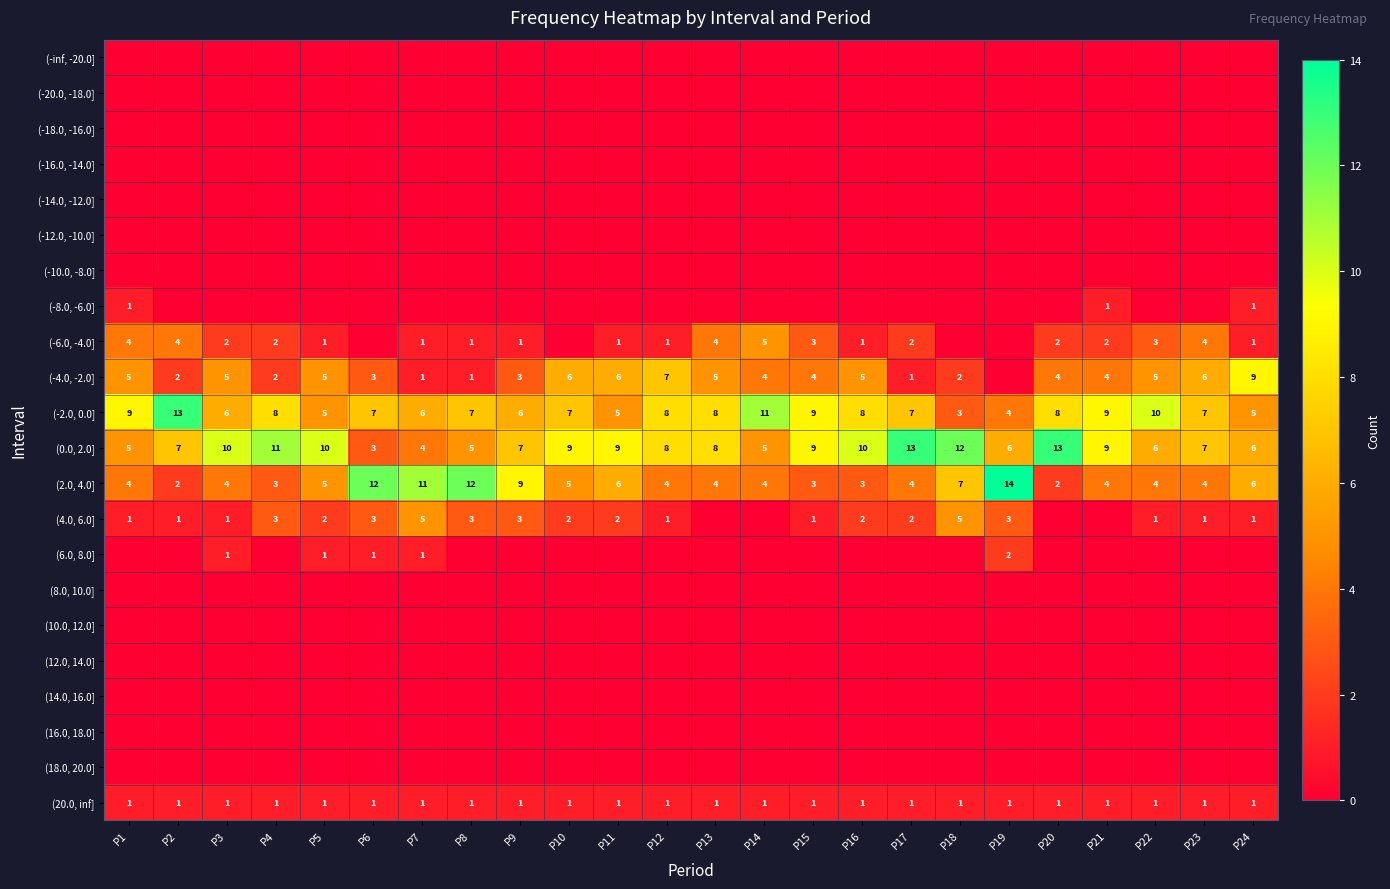

What is the difference between the highest and lowest values at P4?

11